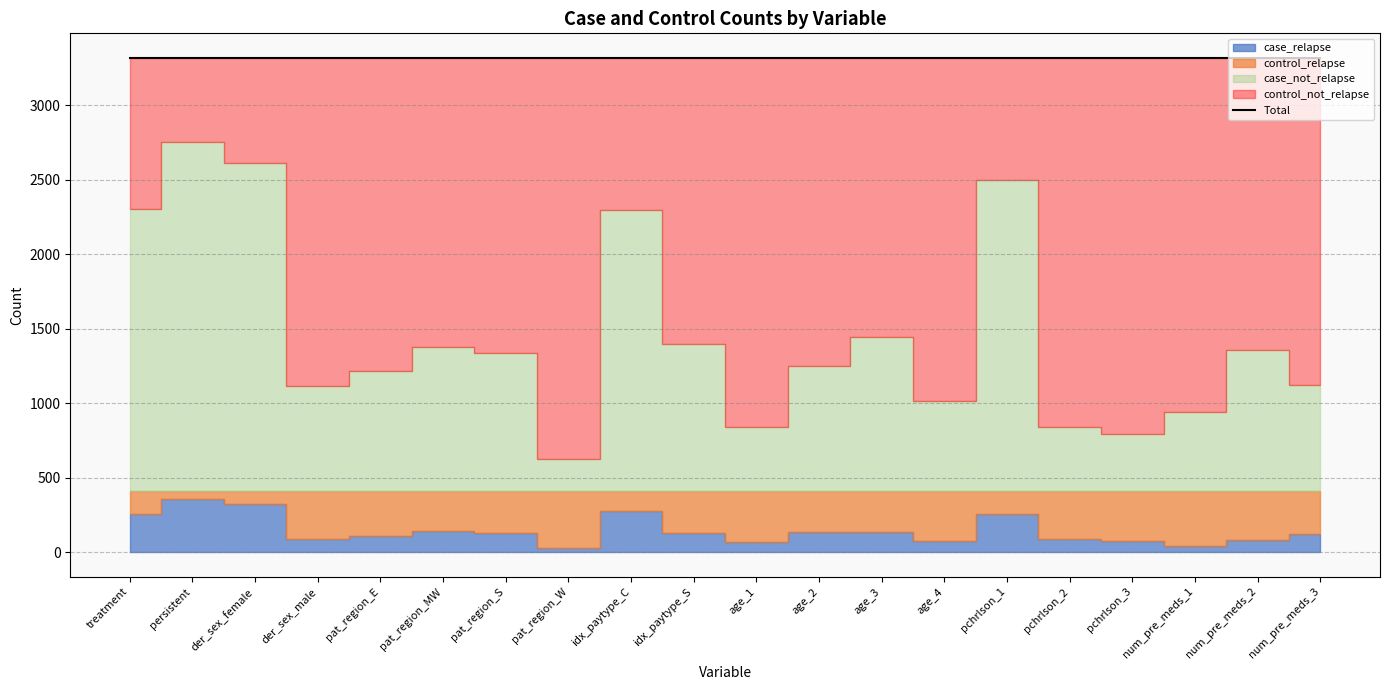

Is it true that control_relapse equals 57 at persistent?

True